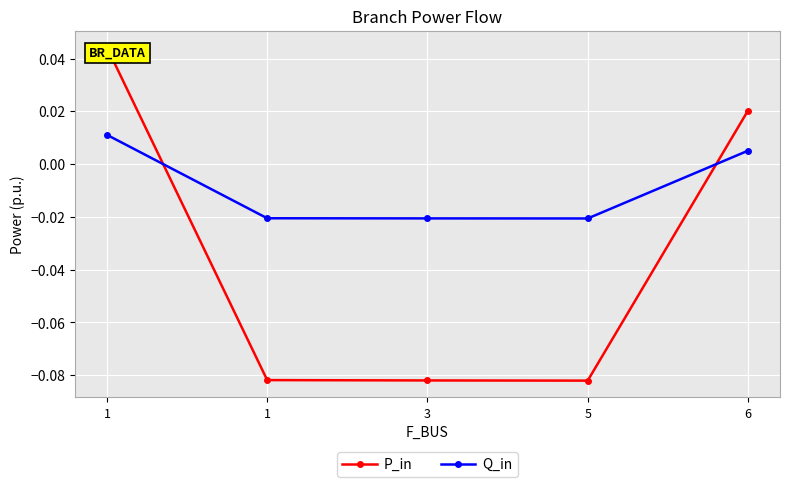

Where is Q_in nearest to the value 0?

6